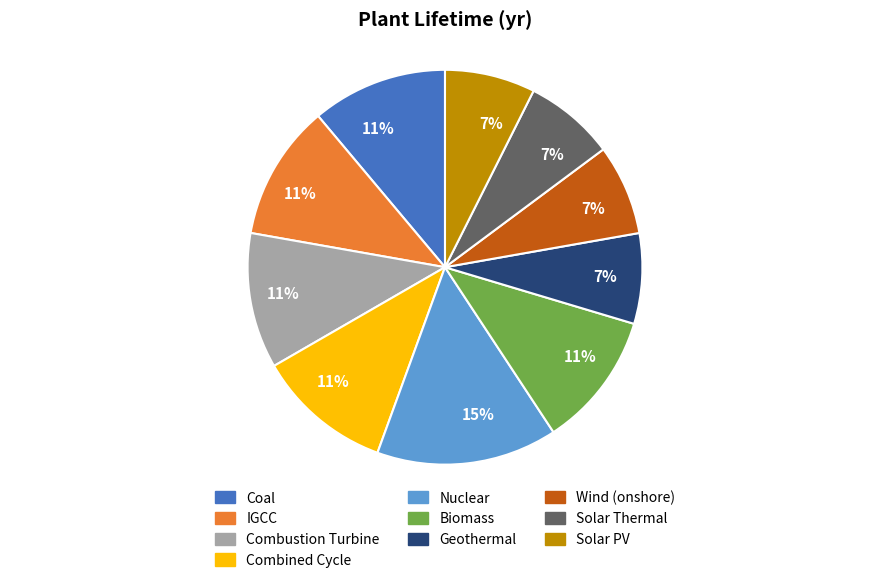

What is the largest slice in the pie chart?

Nuclear